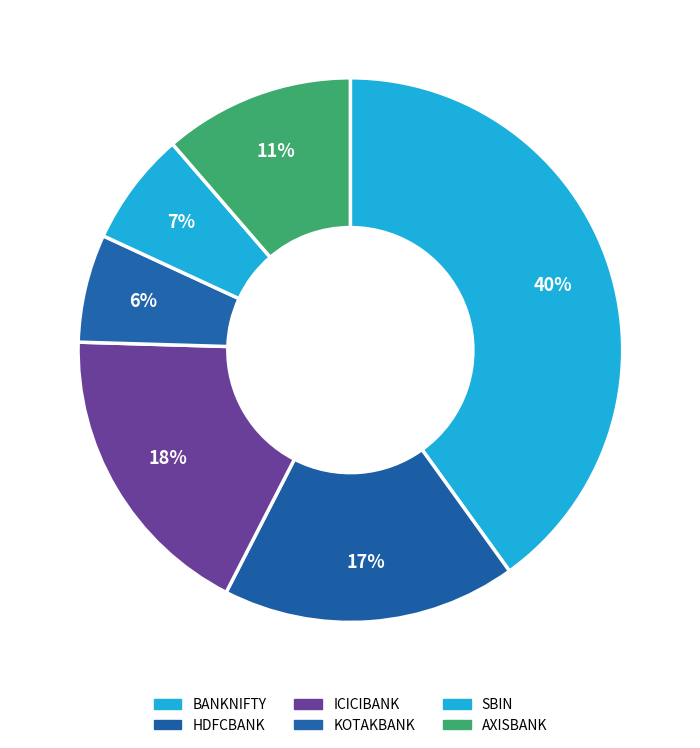

How many segments does this pie chart have?

6